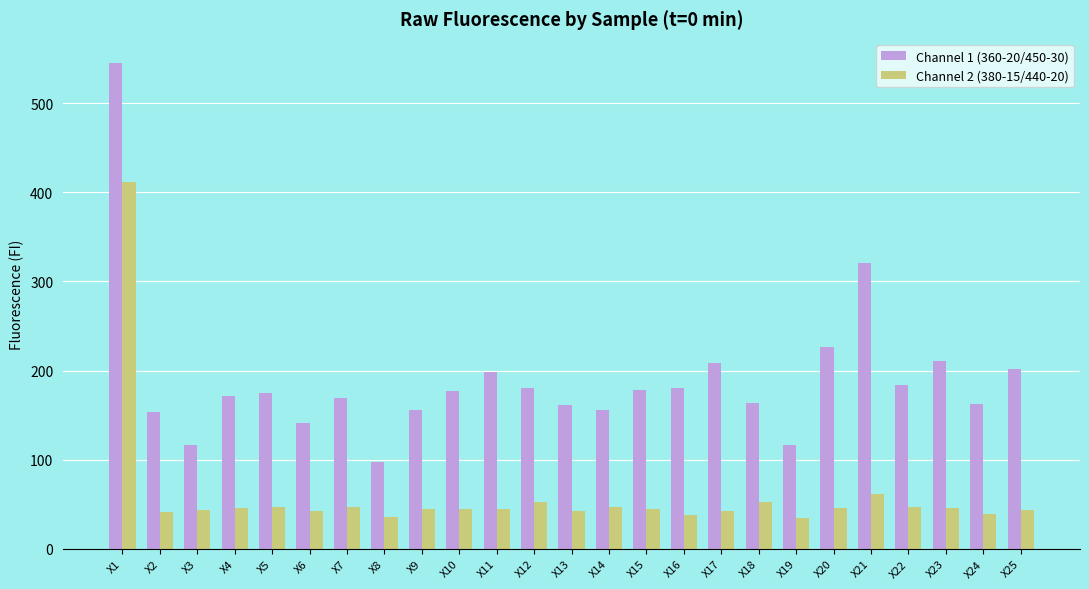

What is the maximum value shown in the chart?

545